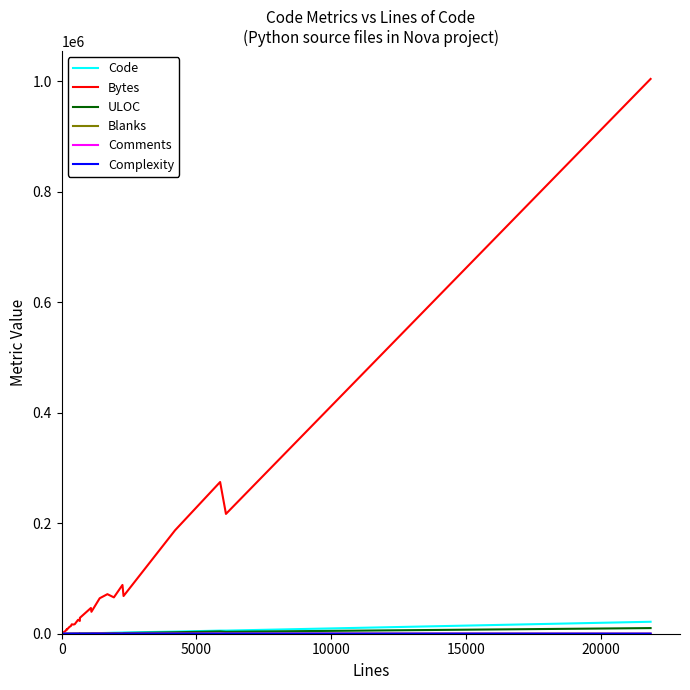

How many values in the ULOC series exceed 473?

11